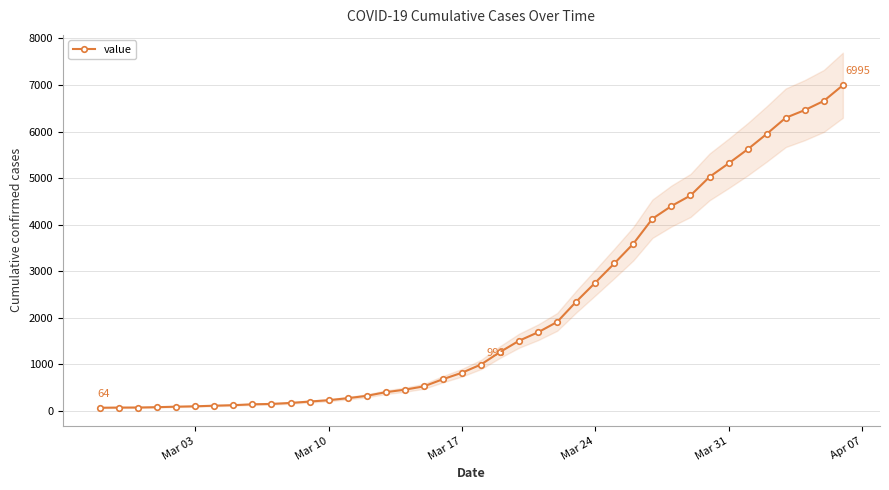

What is the smallest value displayed?

64